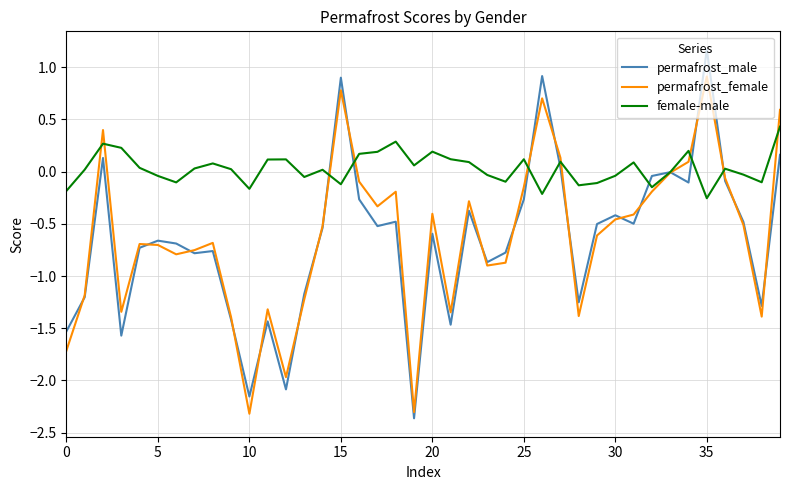

Which series has the largest total across all categories?

female-male